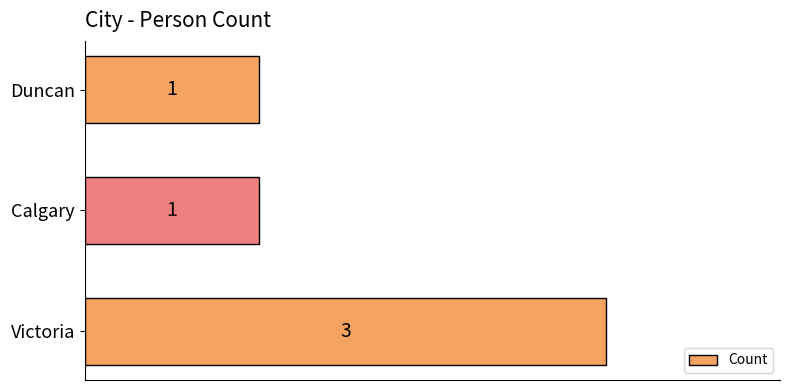

Which has a higher value, Calgary or Victoria?

Victoria